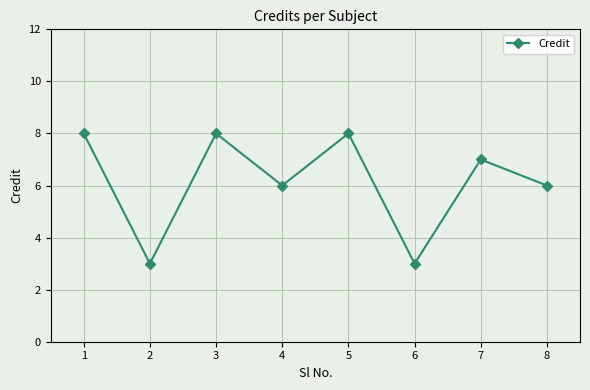

What value does the data have at 4?

6